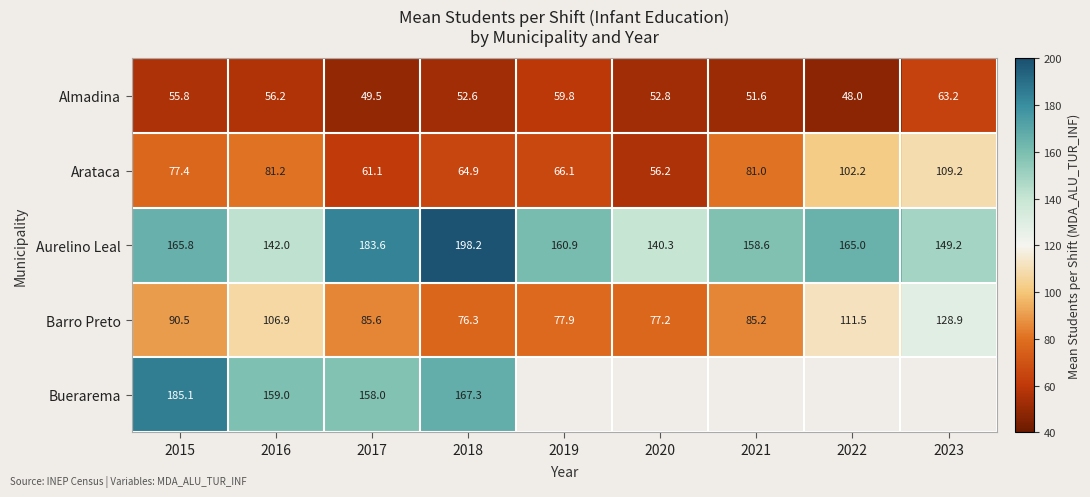

Is it true that Barro Preto equals 128.9 at 2023?

True